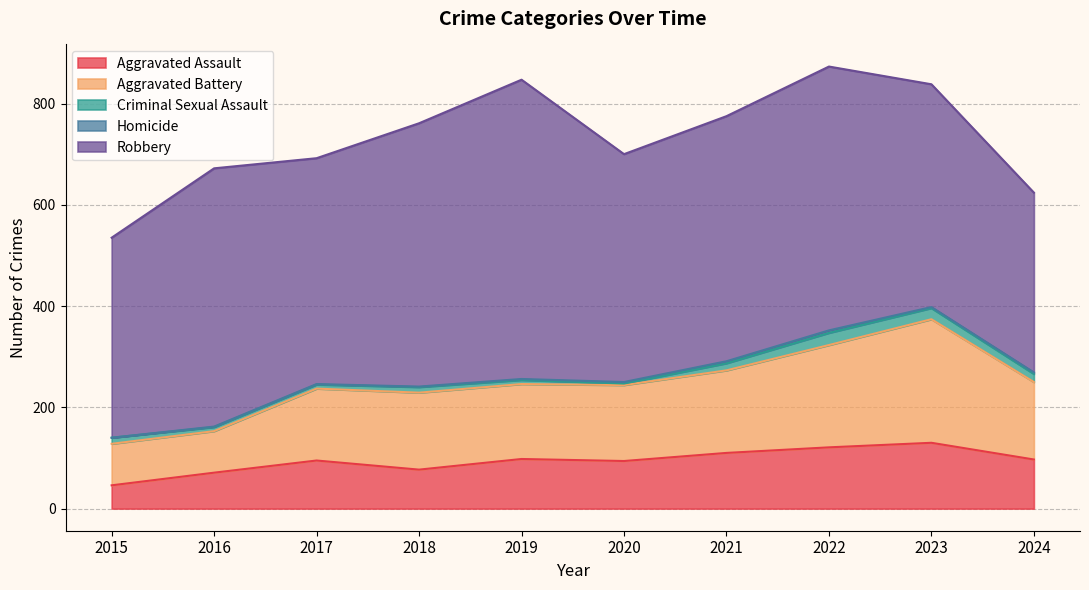

List the labels in order of Criminal Sexual Assault value, largest first.

2022, 2023, 2024, 2021, 2015, 2018, 2016, 2017, 2019, 2020